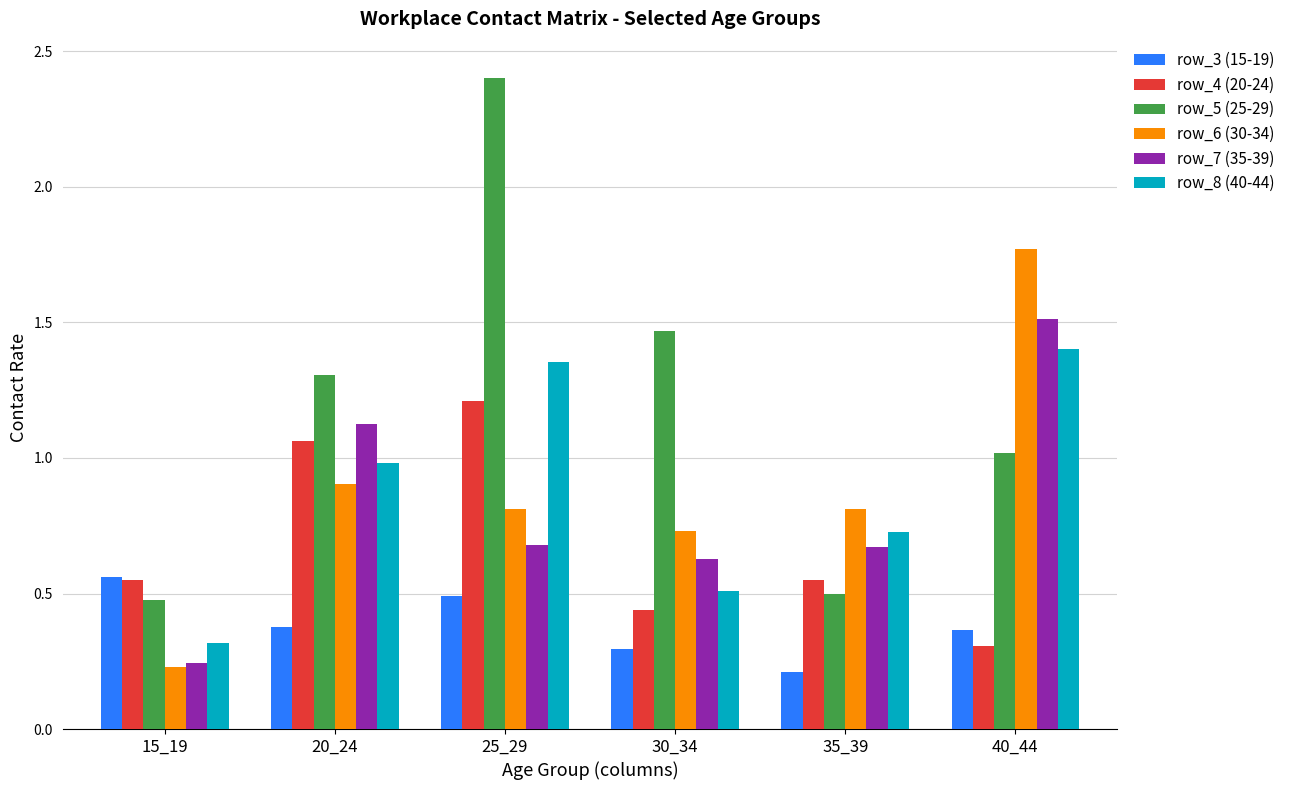

Where is row_5 (25-29) nearest to the value 1?

40_44